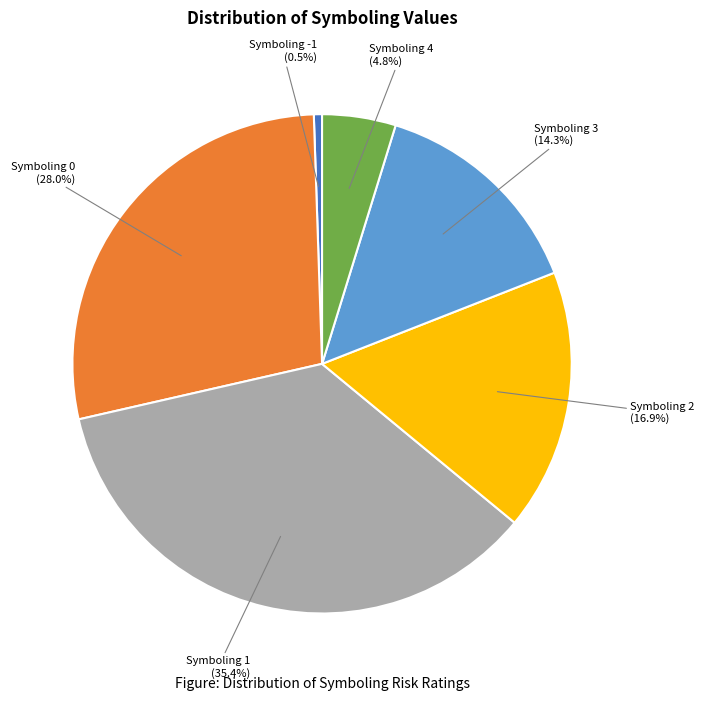

Is there a majority slice in this chart?

No